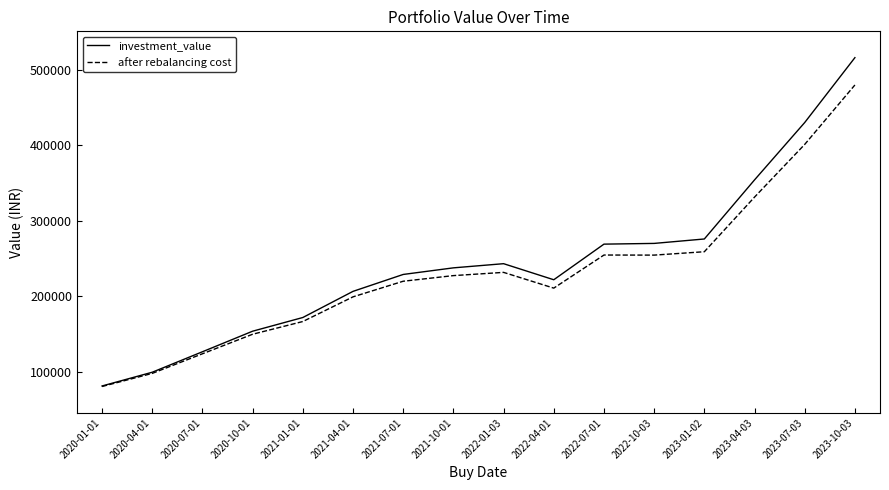

Which category has the highest value across all series?

2023-10-03